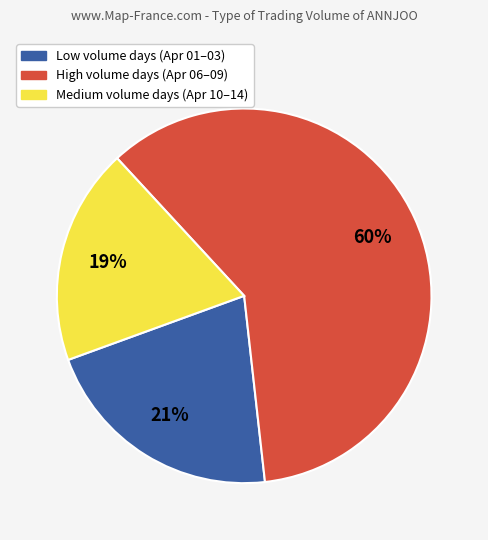

Does any single category account for the majority?

Yes